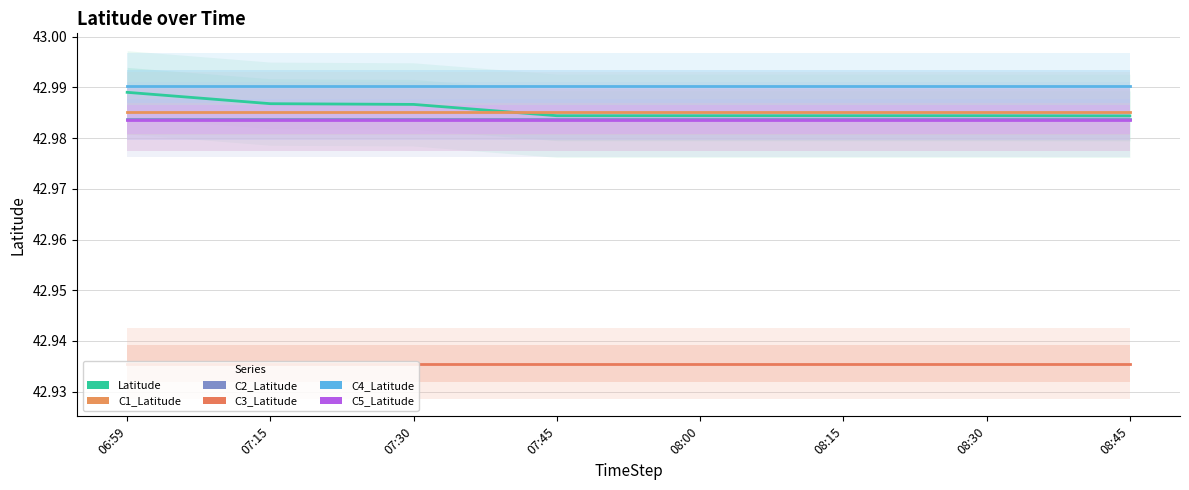

List the series in order of their peak value, lowest first.

C3_Latitude, C5_Latitude, C2_Latitude, C1_Latitude, Latitude, C4_Latitude